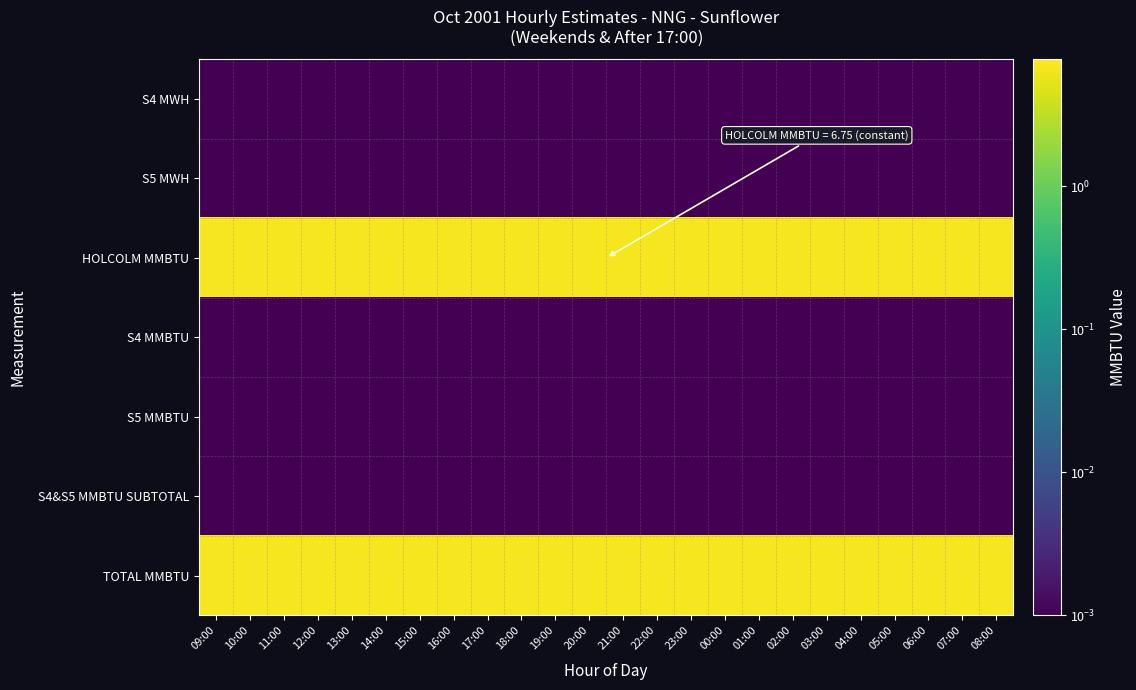

Reading left to right, transcribe all the data shown in this chart.

row_0: 09:00=0.0	10:00=0.0	11:00=0.0	12:00=0.0	13:00=0.0	14:00=0.0	15:00=0.0	16:00=0.0	17:00=0.0	18:00=0.0	19:00=0.0	20:00=0.0	21:00=0.0	22:00=0.0	23:00=0.0	00:00=0.0	01:00=0.0	02:00=0.0	03:00=0.0	04:00=0.0	05:00=0.0	06:00=0.0	07:00=0.0	08:00=0.0
row_1: 09:00=0.0	10:00=0.0	11:00=0.0	12:00=0.0	13:00=0.0	14:00=0.0	15:00=0.0	16:00=0.0	17:00=0.0	18:00=0.0	19:00=0.0	20:00=0.0	21:00=0.0	22:00=0.0	23:00=0.0	00:00=0.0	01:00=0.0	02:00=0.0	03:00=0.0	04:00=0.0	05:00=0.0	06:00=0.0	07:00=0.0	08:00=0.0
row_2: 09:00=6.8	10:00=6.8	11:00=6.8	12:00=6.8	13:00=6.8	14:00=6.8	15:00=6.8	16:00=6.8	17:00=6.8	18:00=6.8	19:00=6.8	20:00=6.8	21:00=6.8	22:00=6.8	23:00=6.8	00:00=6.8	01:00=6.8	02:00=6.8	03:00=6.8	04:00=6.8	05:00=6.8	06:00=6.8	07:00=6.8	08:00=6.8
row_3: 09:00=0.0	10:00=0.0	11:00=0.0	12:00=0.0	13:00=0.0	14:00=0.0	15:00=0.0	16:00=0.0	17:00=0.0	18:00=0.0	19:00=0.0	20:00=0.0	21:00=0.0	22:00=0.0	23:00=0.0	00:00=0.0	01:00=0.0	02:00=0.0	03:00=0.0	04:00=0.0	05:00=0.0	06:00=0.0	07:00=0.0	08:00=0.0
row_4: 09:00=0.0	10:00=0.0	11:00=0.0	12:00=0.0	13:00=0.0	14:00=0.0	15:00=0.0	16:00=0.0	17:00=0.0	18:00=0.0	19:00=0.0	20:00=0.0	21:00=0.0	22:00=0.0	23:00=0.0	00:00=0.0	01:00=0.0	02:00=0.0	03:00=0.0	04:00=0.0	05:00=0.0	06:00=0.0	07:00=0.0	08:00=0.0
row_5: 09:00=0.0	10:00=0.0	11:00=0.0	12:00=0.0	13:00=0.0	14:00=0.0	15:00=0.0	16:00=0.0	17:00=0.0	18:00=0.0	19:00=0.0	20:00=0.0	21:00=0.0	22:00=0.0	23:00=0.0	00:00=0.0	01:00=0.0	02:00=0.0	03:00=0.0	04:00=0.0	05:00=0.0	06:00=0.0	07:00=0.0	08:00=0.0
row_6: 09:00=6.8	10:00=6.8	11:00=6.8	12:00=6.8	13:00=6.8	14:00=6.8	15:00=6.8	16:00=6.8	17:00=6.8	18:00=6.8	19:00=6.8	20:00=6.8	21:00=6.8	22:00=6.8	23:00=6.8	00:00=6.8	01:00=6.8	02:00=6.8	03:00=6.8	04:00=6.8	05:00=6.8	06:00=6.8	07:00=6.8	08:00=6.8